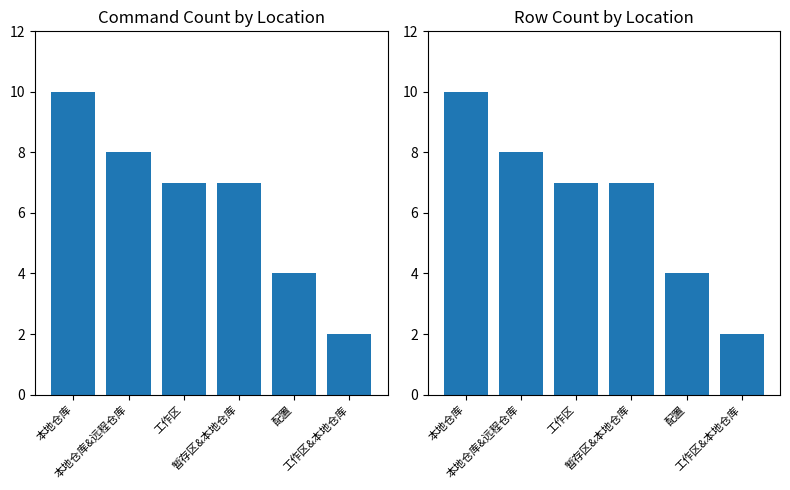

Is it true that the value at 工作区 is 3?

False